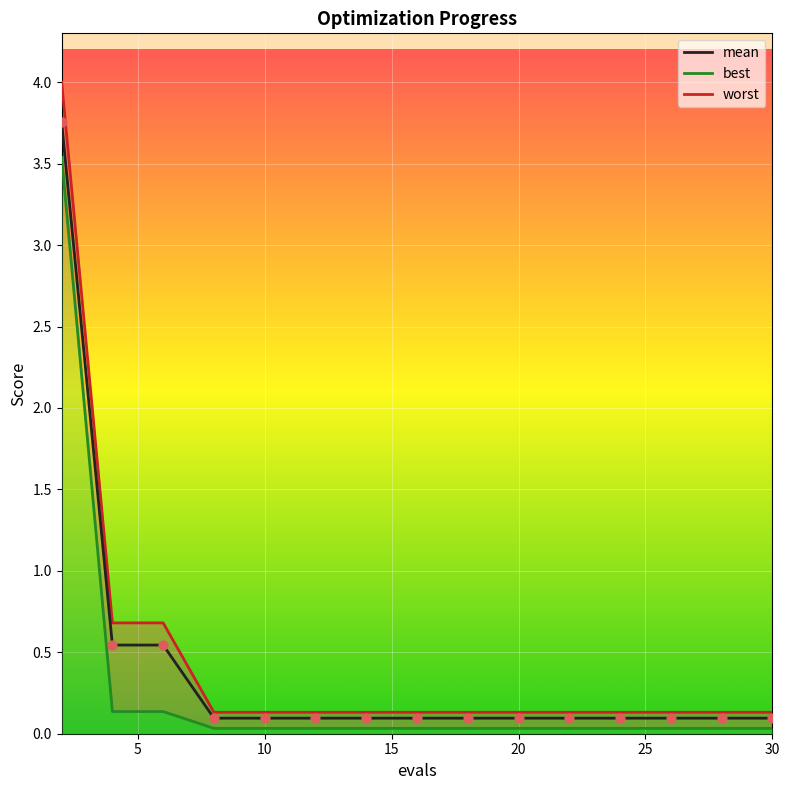

Which series reaches the maximum Y coordinate?

worst_line